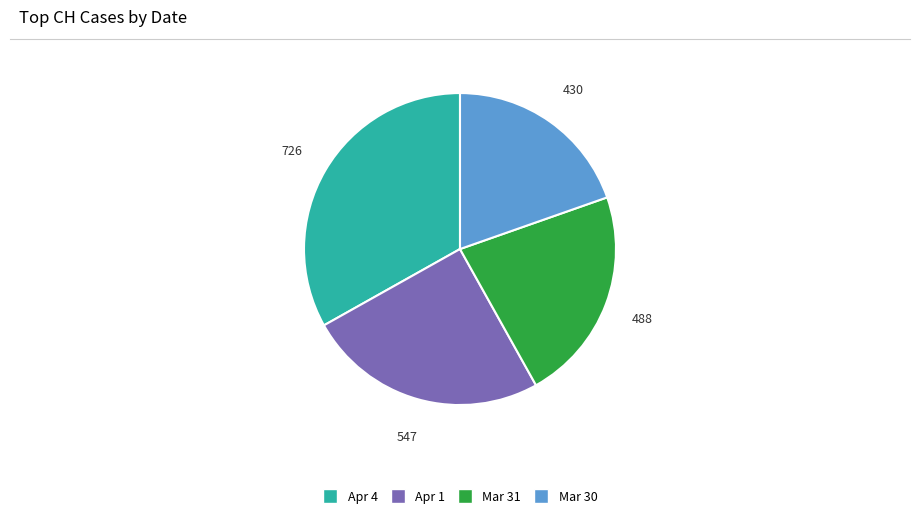

Is there a majority slice in this chart?

No